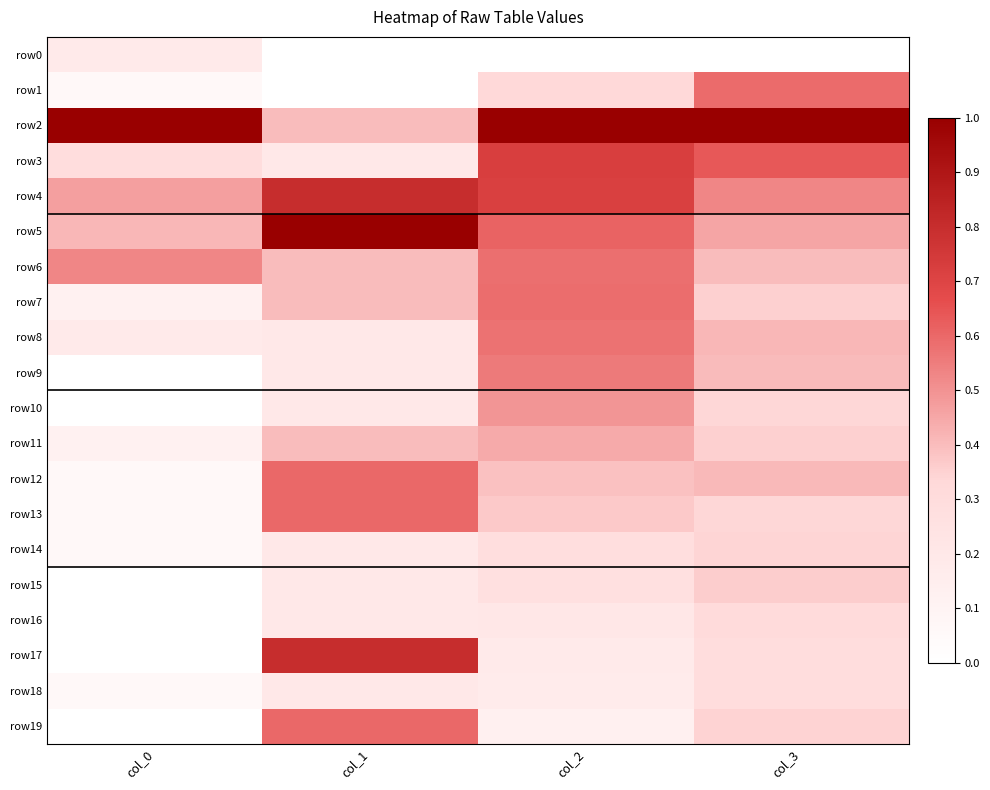

At how many categories does at least one series exceed 0?

4